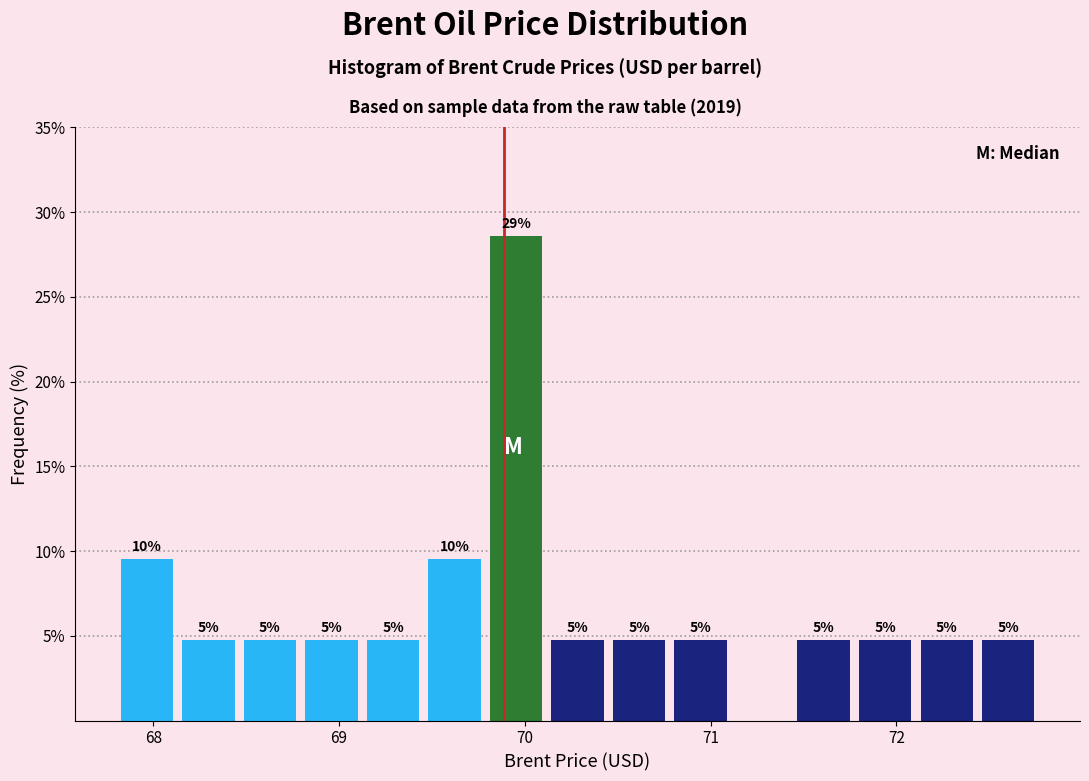

Read against the x-axis, roughly where is the centre of the tallest bar?

70.0